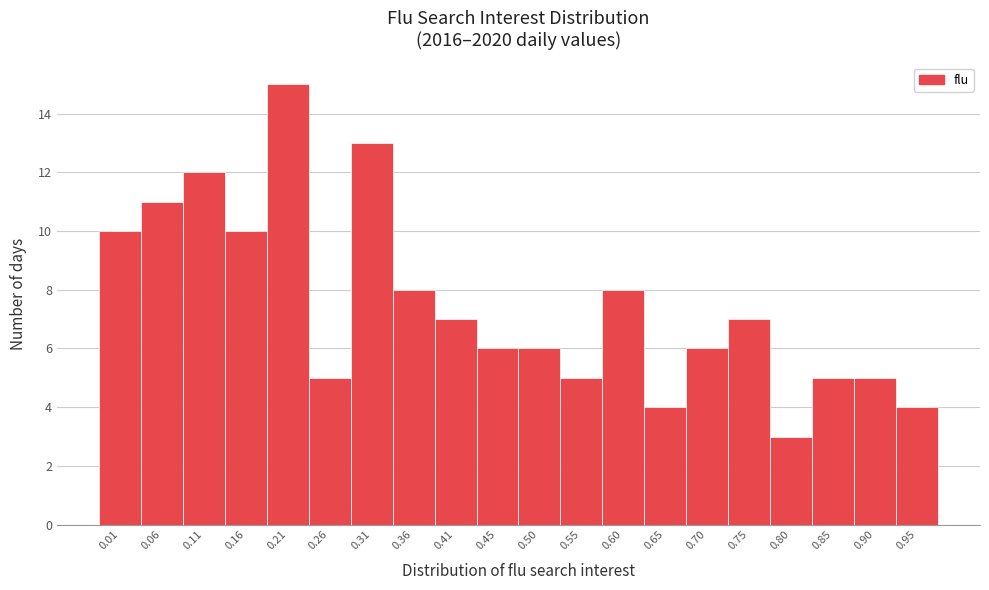

Reading right to left, list all the values displayed in this chart.

4	5	5	3	7	6	4	8	5	6	6	7	8	13	5	15	10	12	11	10